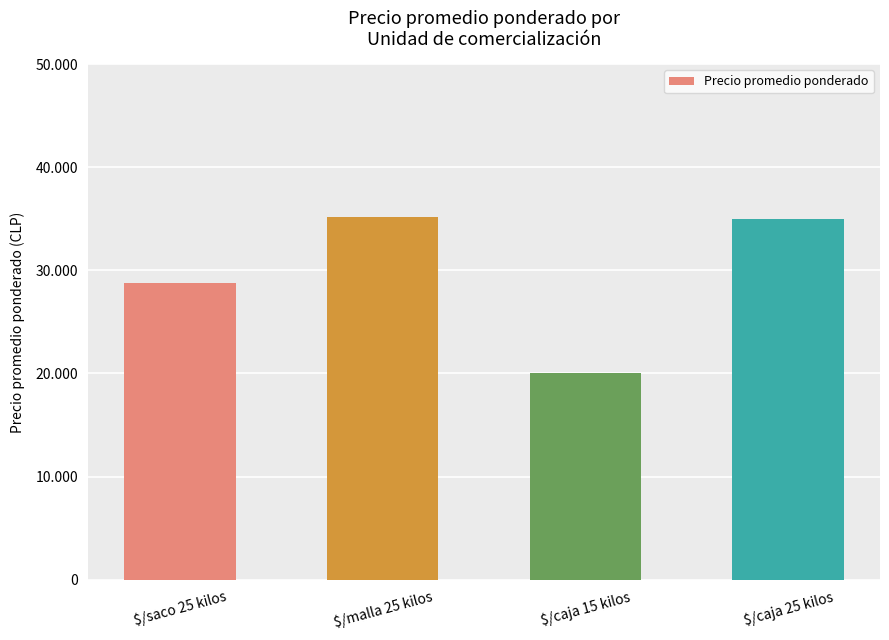

Which has a higher value, $/saco 25 kilos or $/malla 25 kilos?

$/malla 25 kilos